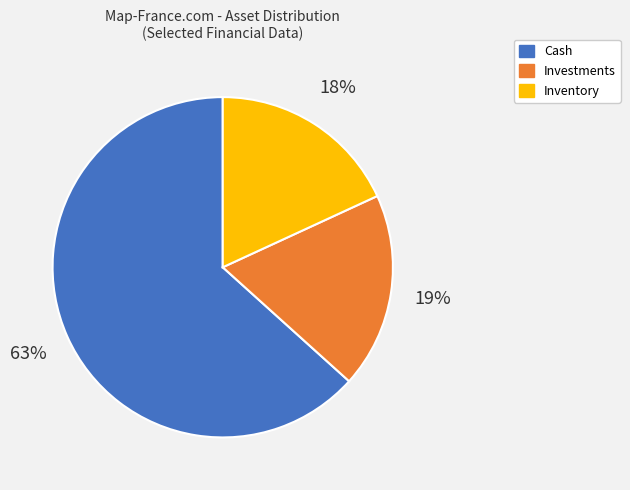

Which has a higher value, Cash or Inventory?

Cash